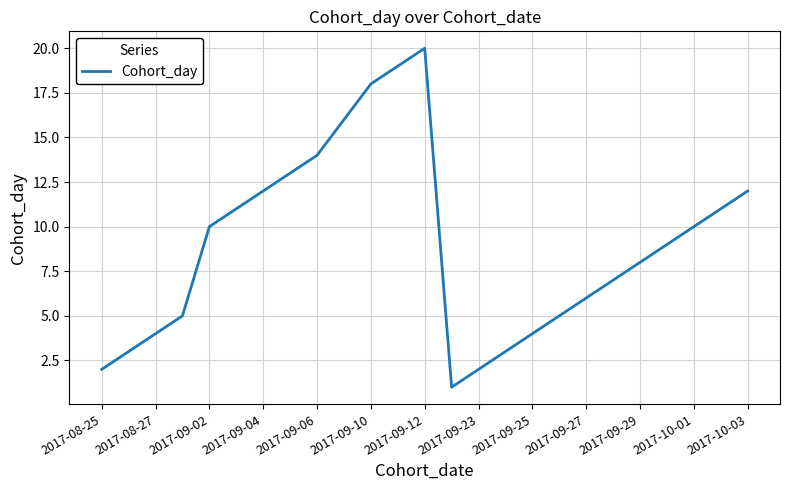

What is the maximum value shown in the chart?

20